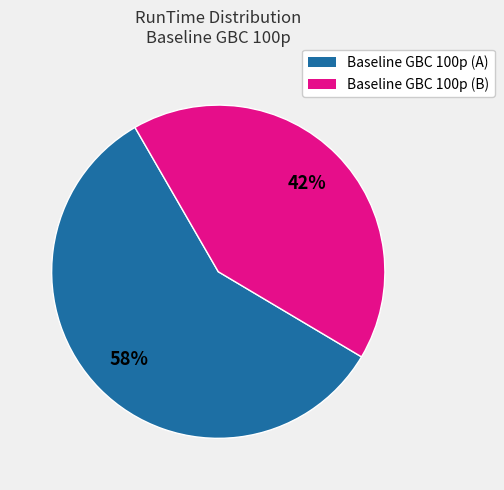

How many slices are in this pie chart?

2